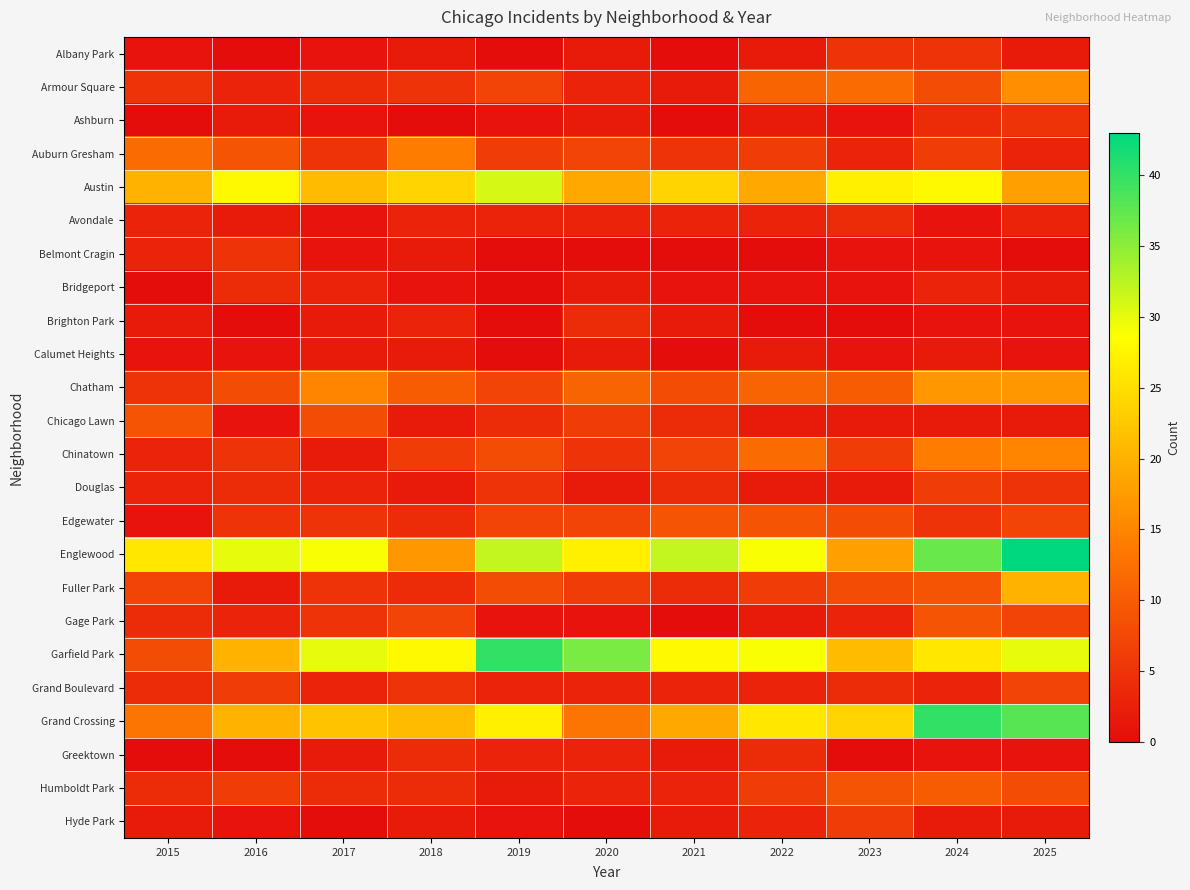

At which category is the sum across all series the highest?

2025